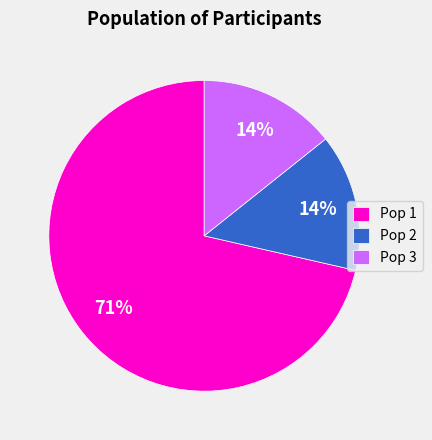

Does Pop 1 account for over 50% of the chart?

Yes